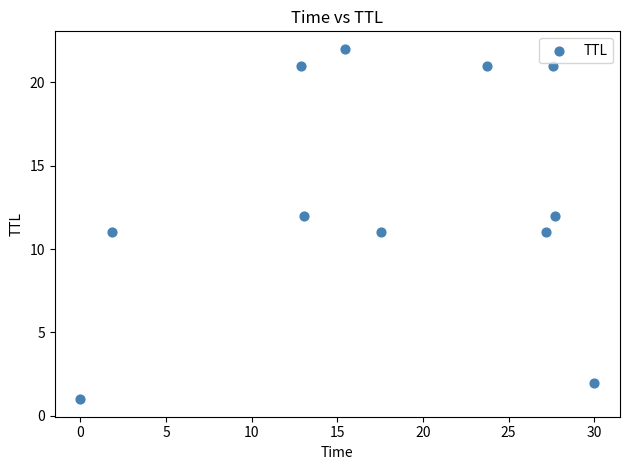

What is the range of Y values (max minus min)?

21